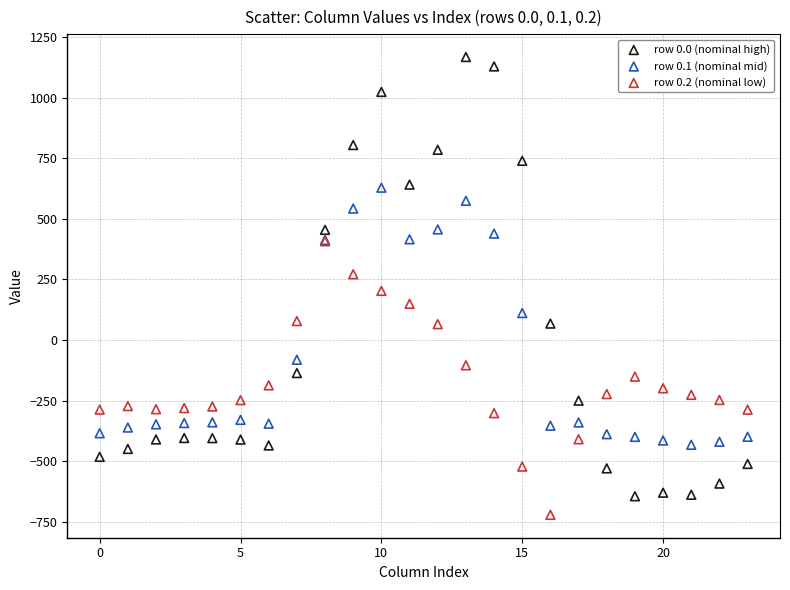

What are all the series names shown in the legend?

row 0.0 (nominal high), row 0.1 (nominal mid), row 0.2 (nominal low)